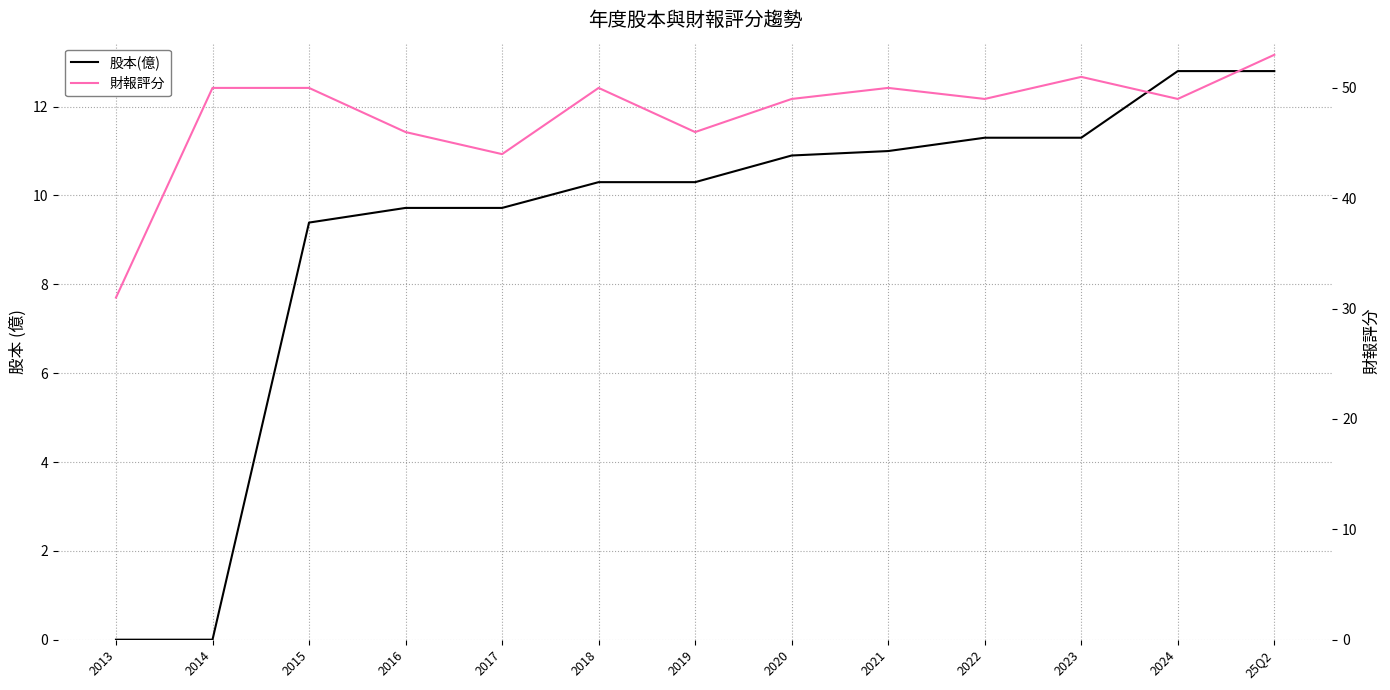

Does the chart have visible grid lines?

Yes